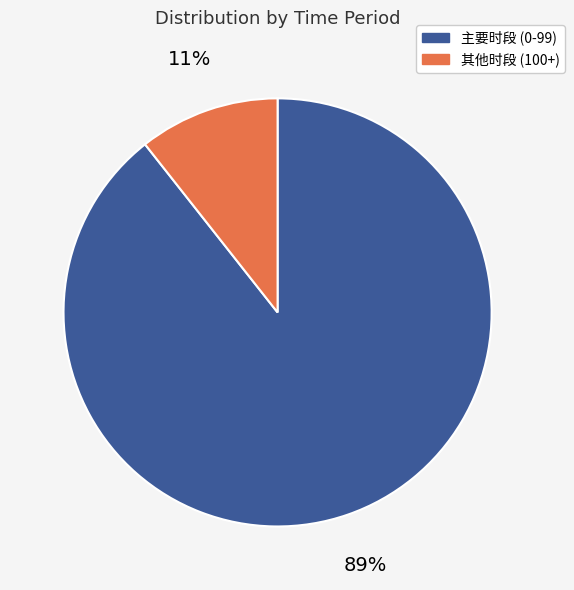

How many slices are in this pie chart?

2